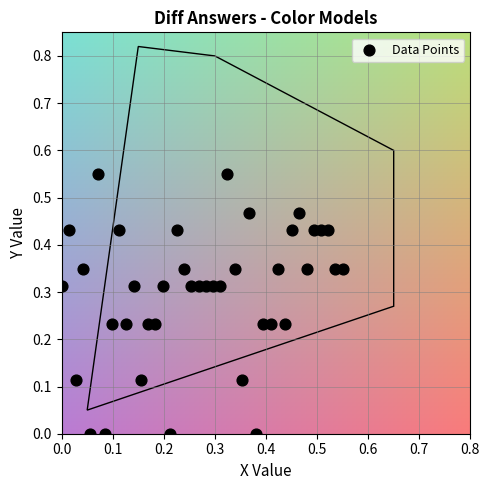

Count the number of points in this scatter plot.

40